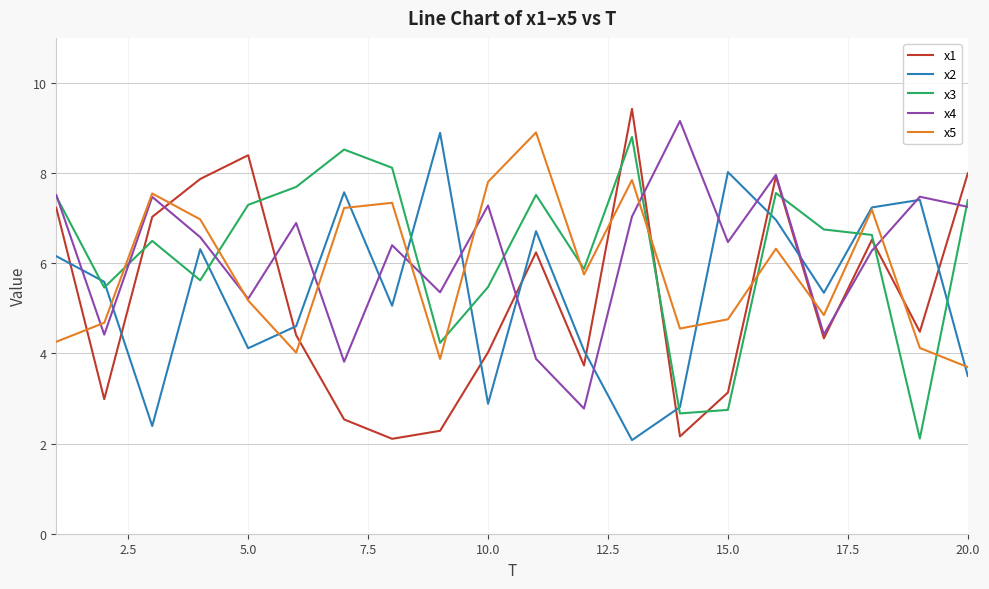

How many interior local valleys does the x3 series have?

6